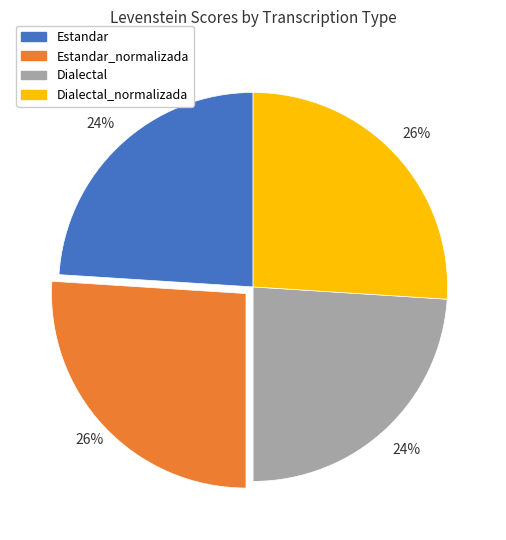

What percentage is the Estandar slice, to the nearest percent?

24%